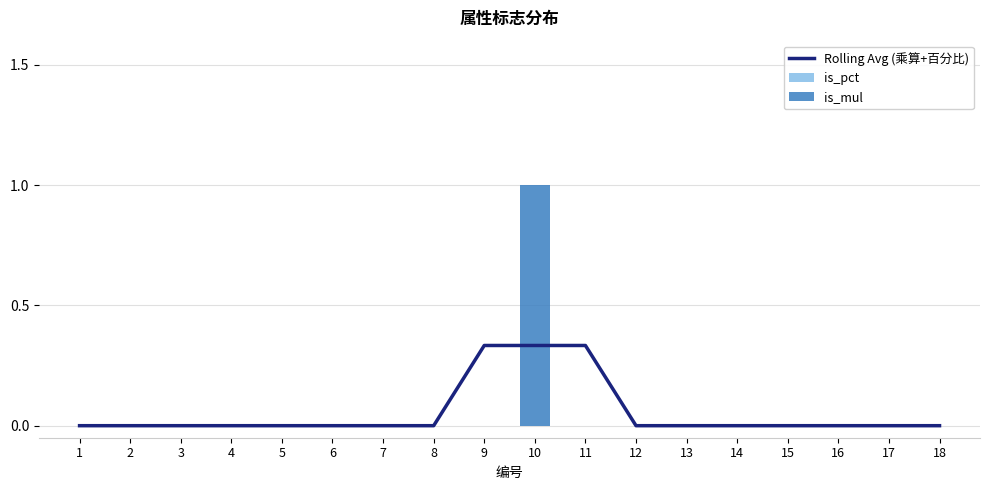

What is the difference between the second highest and minimum values in the Rolling Avg (乘算+百分比) series?

0.3